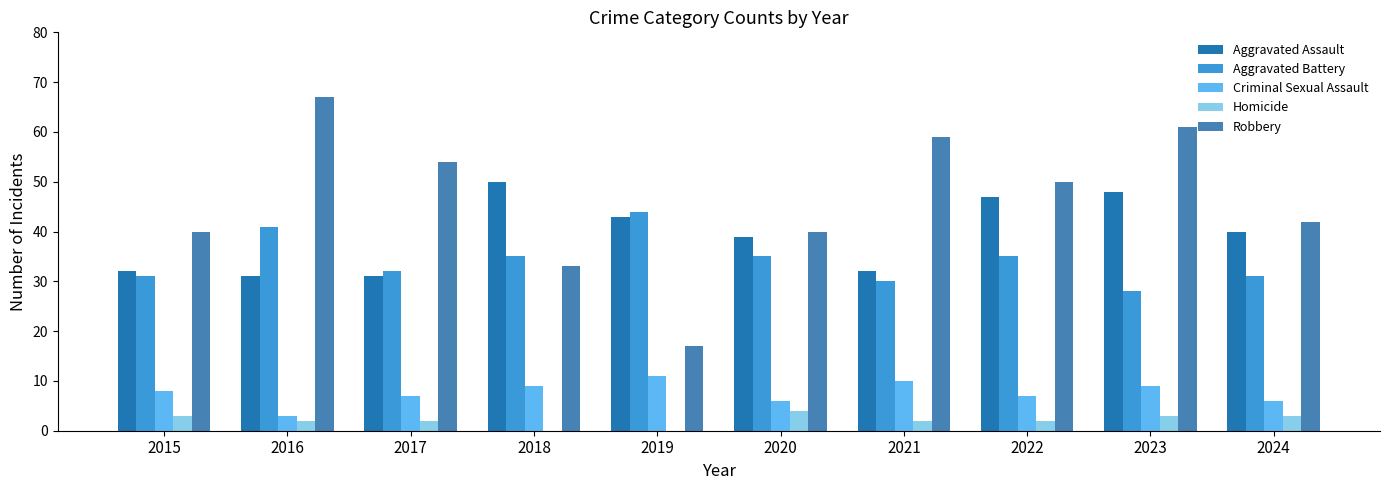

Reading right to left, transcribe all the data shown in this chart.

Aggravated Assault: 2024=40	2023=48	2022=47	2021=32	2020=39	2019=43	2018=50	2017=31	2016=31	2015=32
Aggravated Battery: 2024=31	2023=28	2022=35	2021=30	2020=35	2019=44	2018=35	2017=32	2016=41	2015=31
Criminal Sexual Assault: 2024=6	2023=9	2022=7	2021=10	2020=6	2019=11	2018=9	2017=7	2016=3	2015=8
Homicide: 2024=3	2023=3	2022=2	2021=2	2020=4	2019=0	2018=0	2017=2	2016=2	2015=3
Robbery: 2024=42	2023=61	2022=50	2021=59	2020=40	2019=17	2018=33	2017=54	2016=67	2015=40